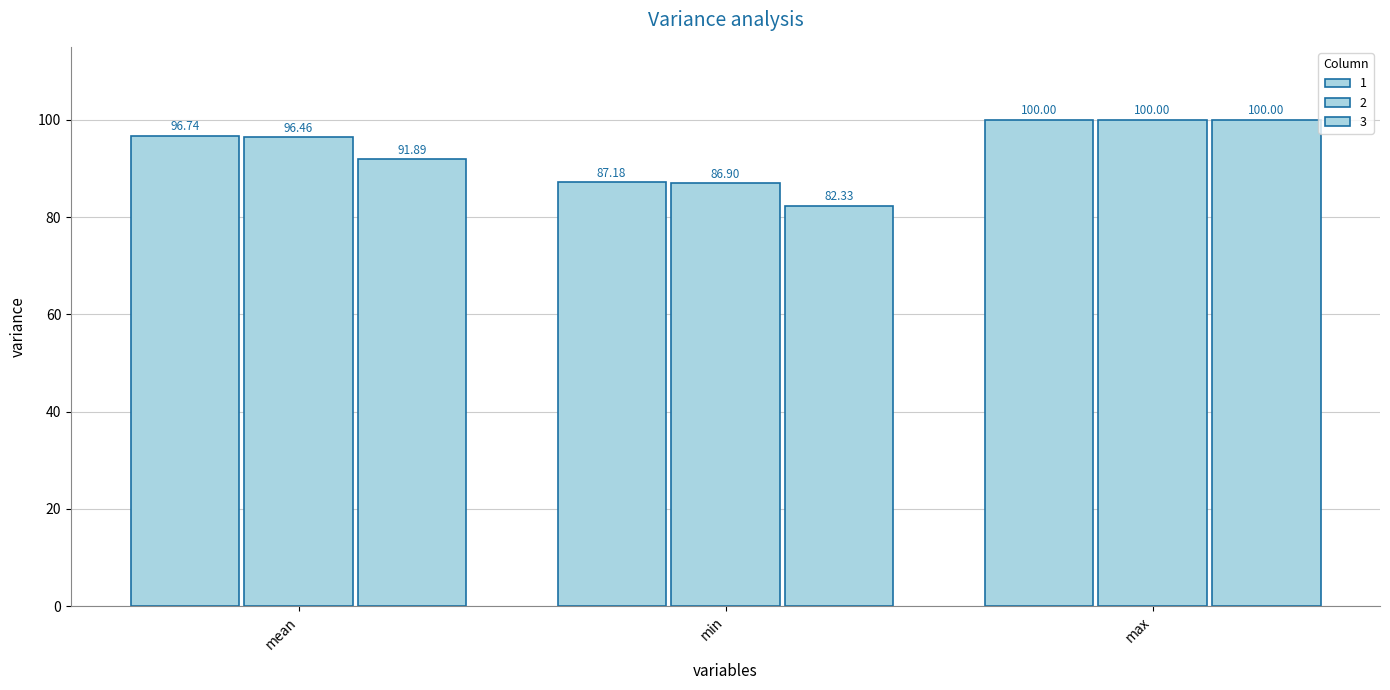

What is the maximum value shown in the chart?

100.0